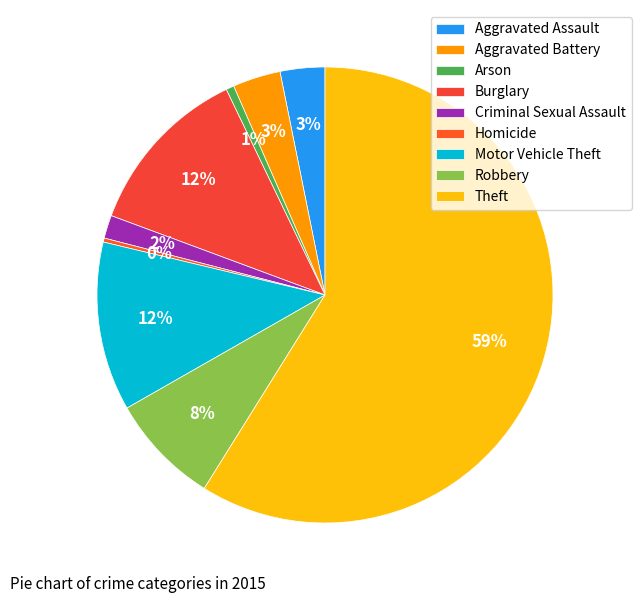

To the nearest percent, what is the difference between the largest and smallest slice percentages?

59%